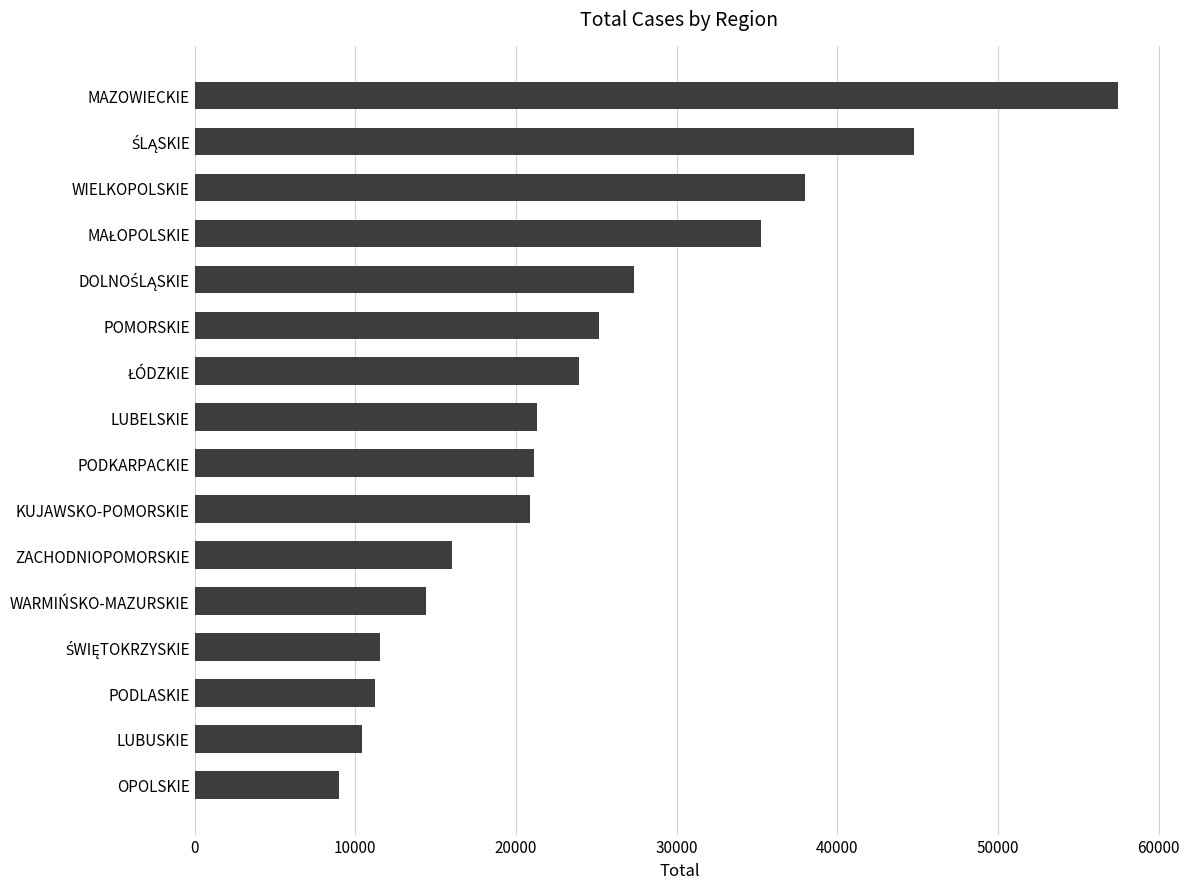

Is it true that the value at KUJAWSKO-POMORSKIE is 8834?

False